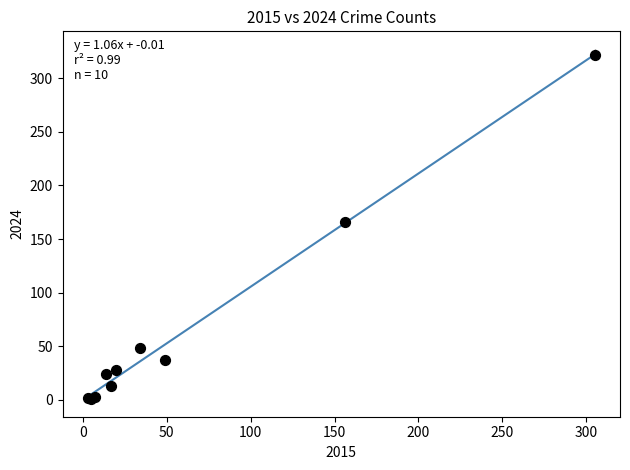

What Y value in the scatter plot is closest to 161?

166